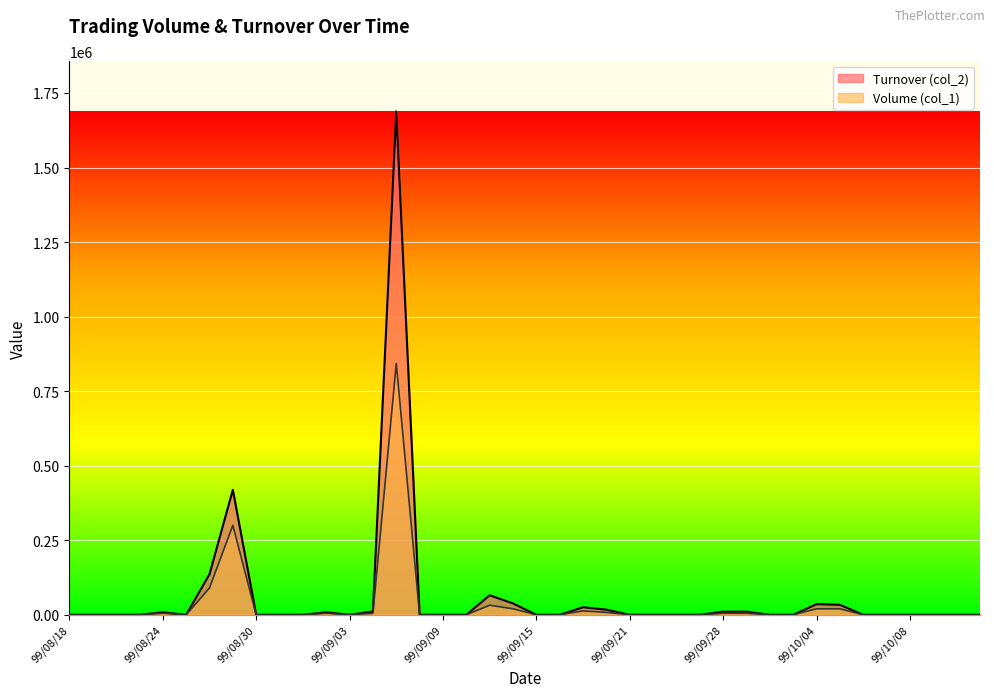

Is it true that Volume (col_1) equals 9959 at 99/09/13?

False